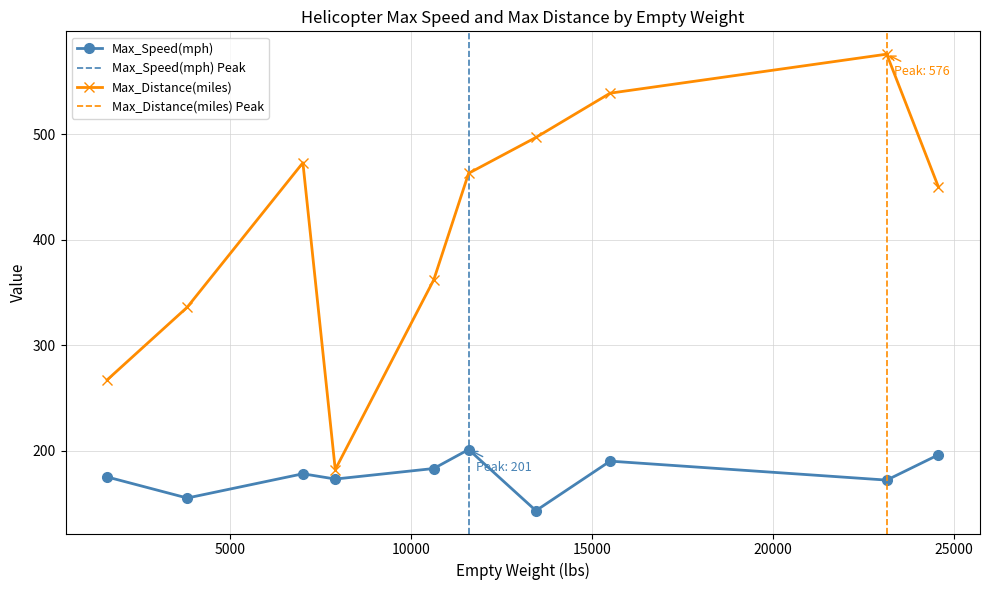

Which series has the largest total across all categories?

Max_Distance(miles)